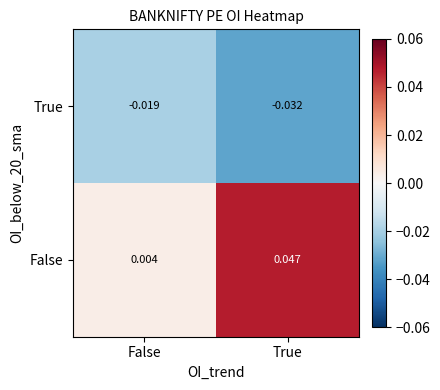

At which category does the chart reach its minimum across all series?

True